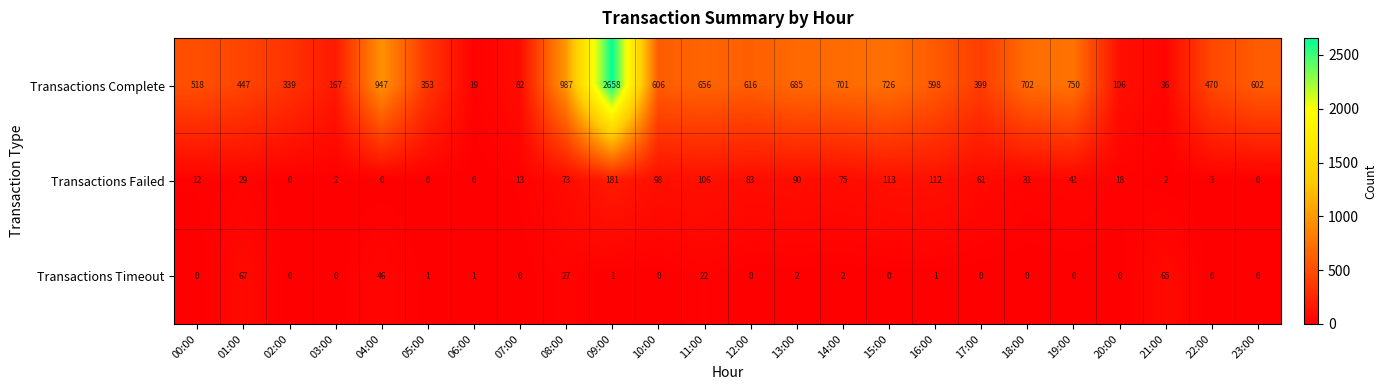

At how many categories does at least one series exceed 1642?

1